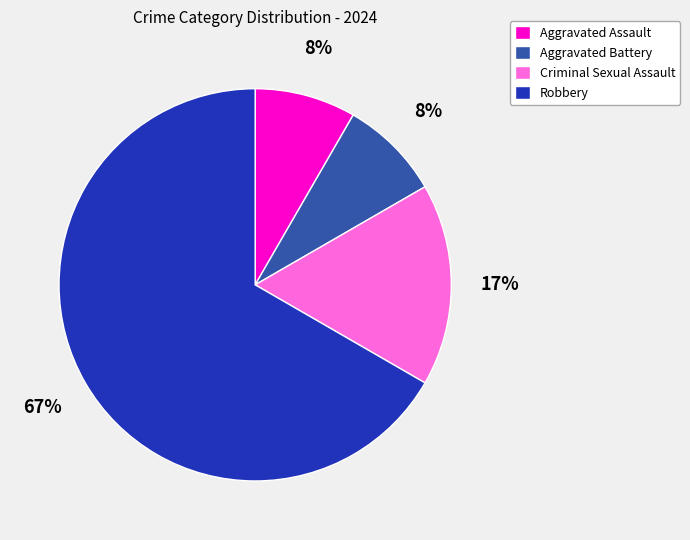

Which has a higher value, Robbery or Aggravated Battery?

Robbery